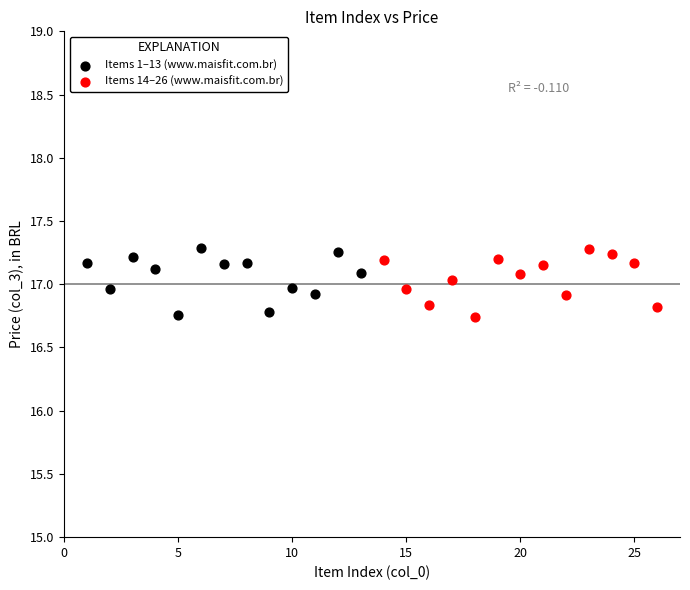

What are all the series names shown in the legend?

Items 1–13 (www.maisfit.com.br), Items 14–26 (www.maisfit.com.br)